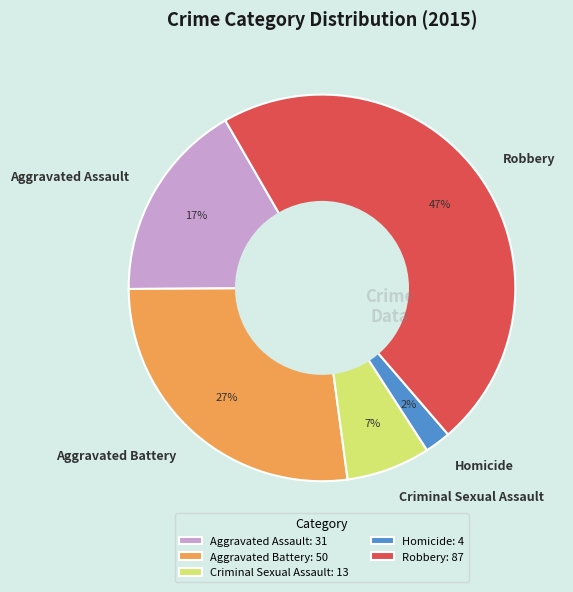

Is there any slice that represents more than half of the pie?

No